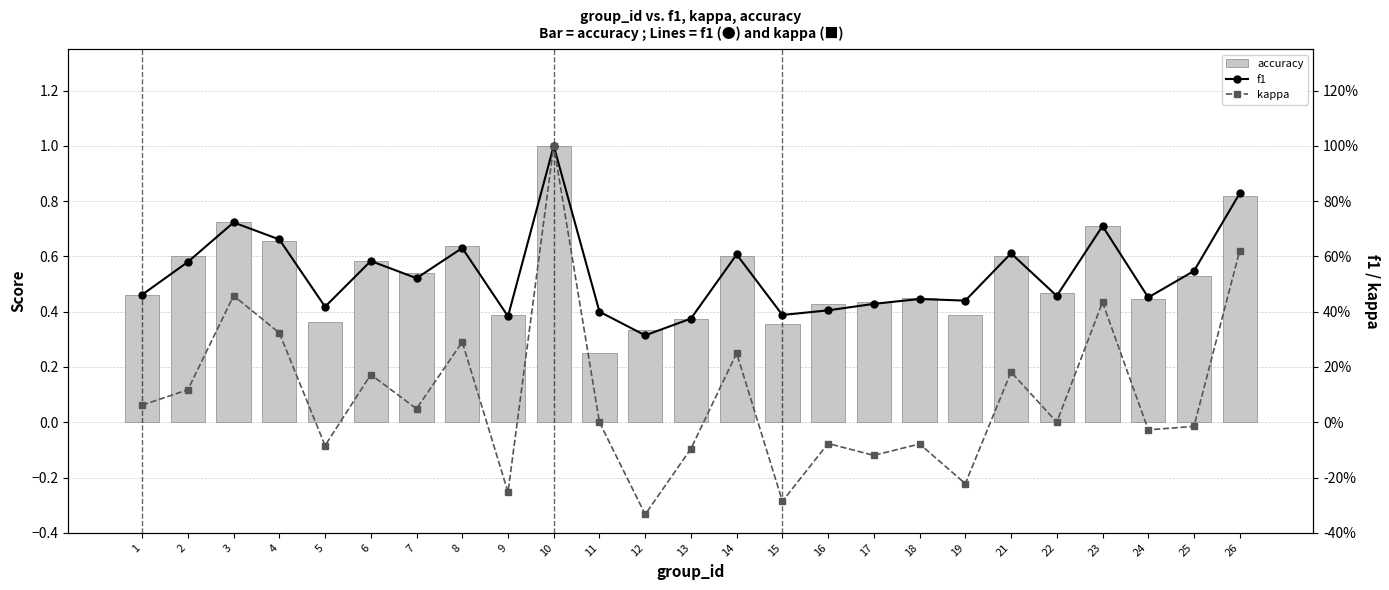

List the labels in order of accuracy value, smallest first.

11, 12, 15, 5, 13, 9, 19, 16, 17, 24, 18, 1, 22, 25, 7, 6, 2, 14, 21, 8, 4, 23, 3, 26, 10